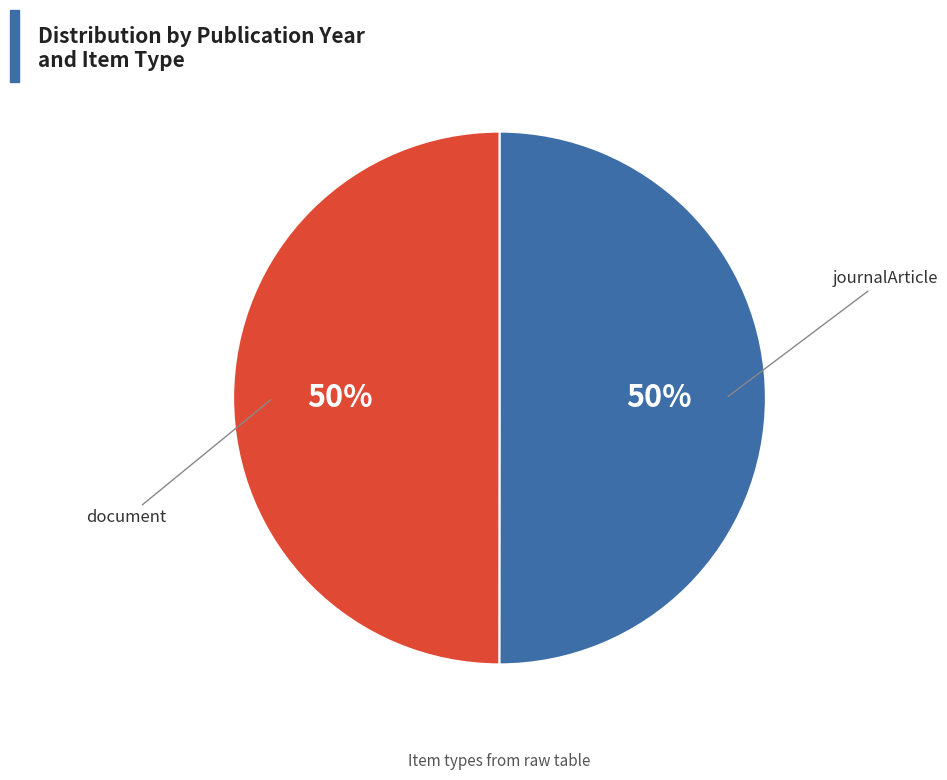

The document slice represents 50% of the pie. True or false?

True